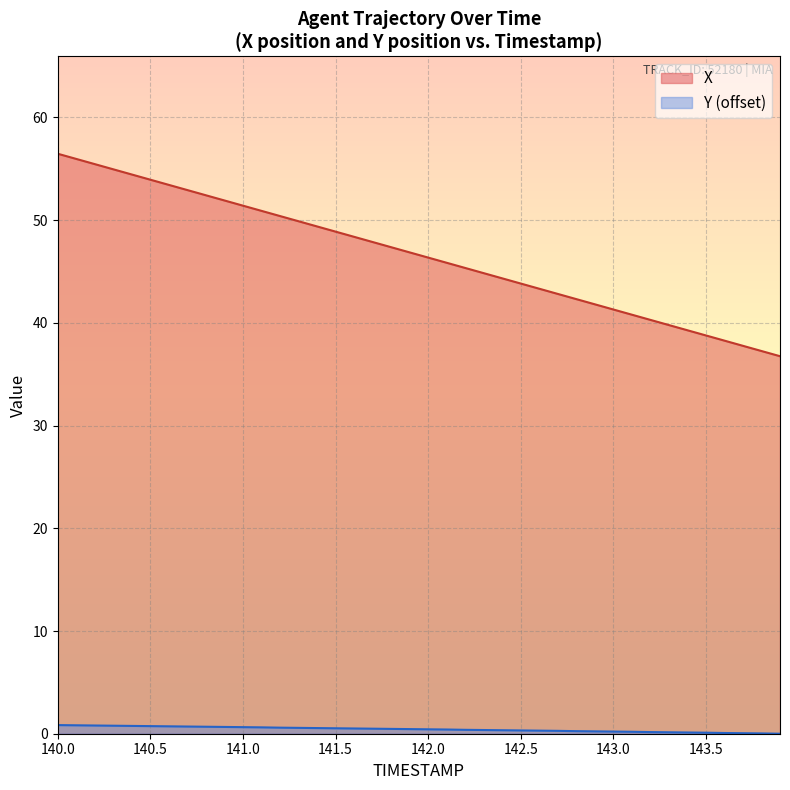

Which category has the lowest value in the Y series?

143.9